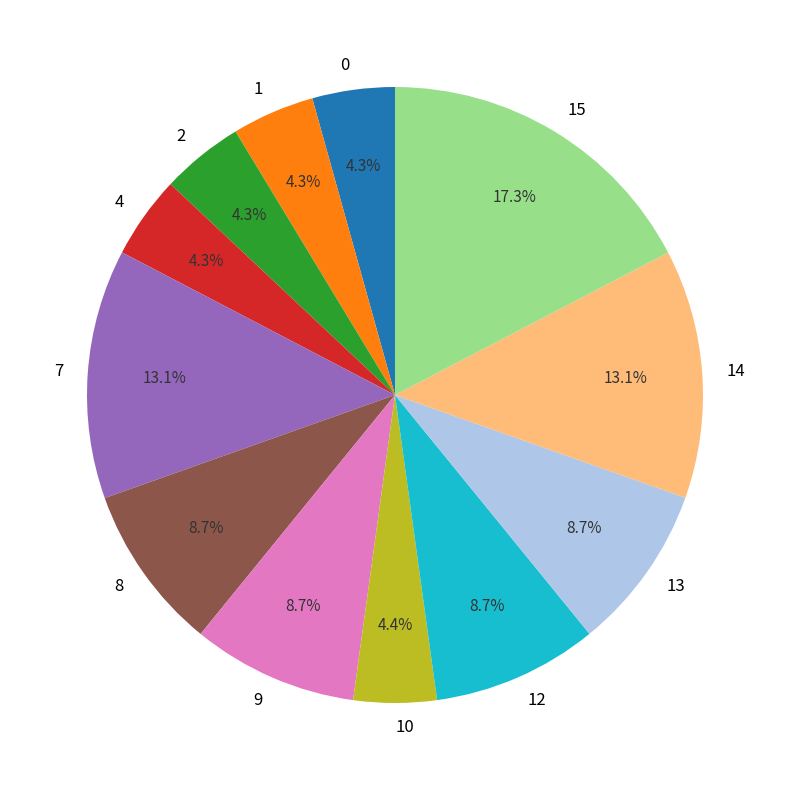

Which has a higher value, 13 or 2?

13